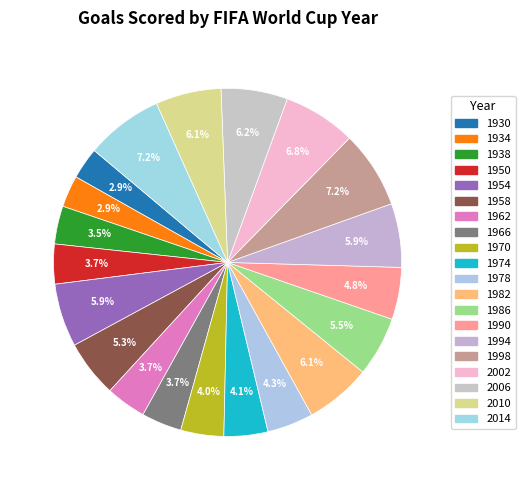

How many segments does this pie chart have?

20